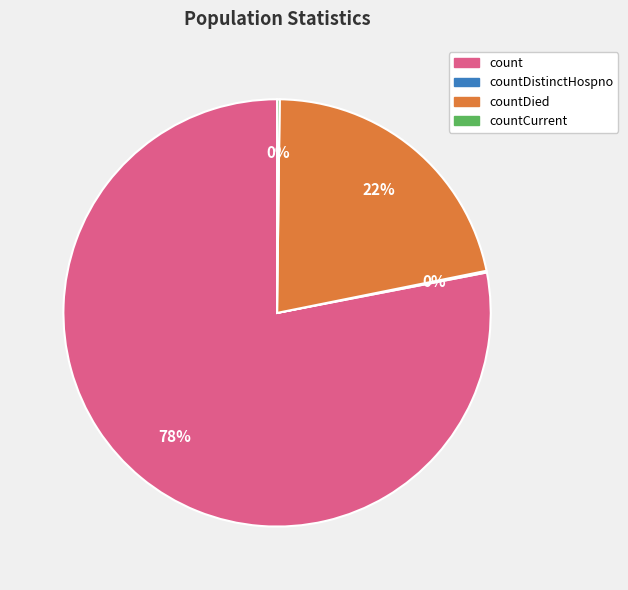

Which category has the biggest portion of the pie?

count